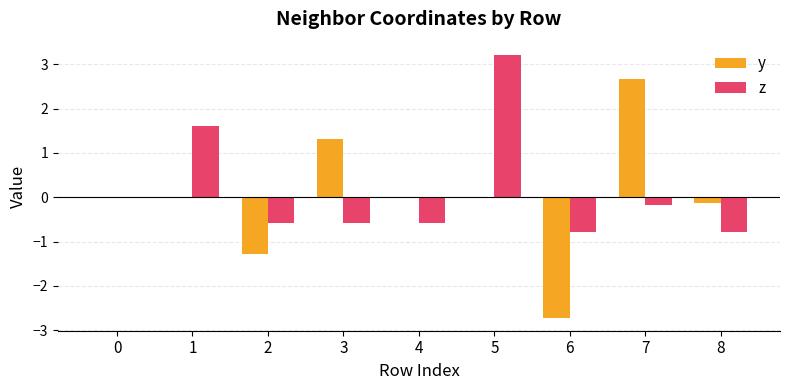

Count the number of data series in this chart.

2